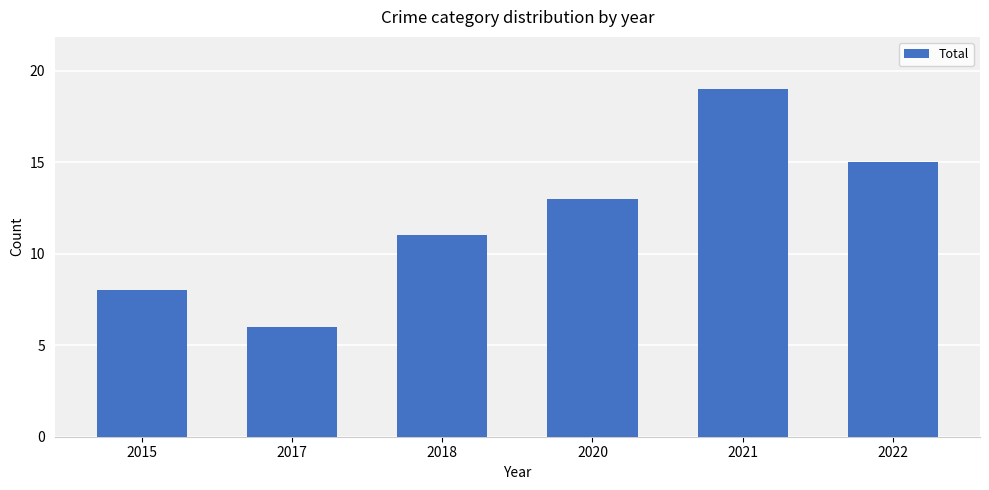

Rank the categories by value from lowest to highest.

2017, 2015, 2018, 2020, 2022, 2021